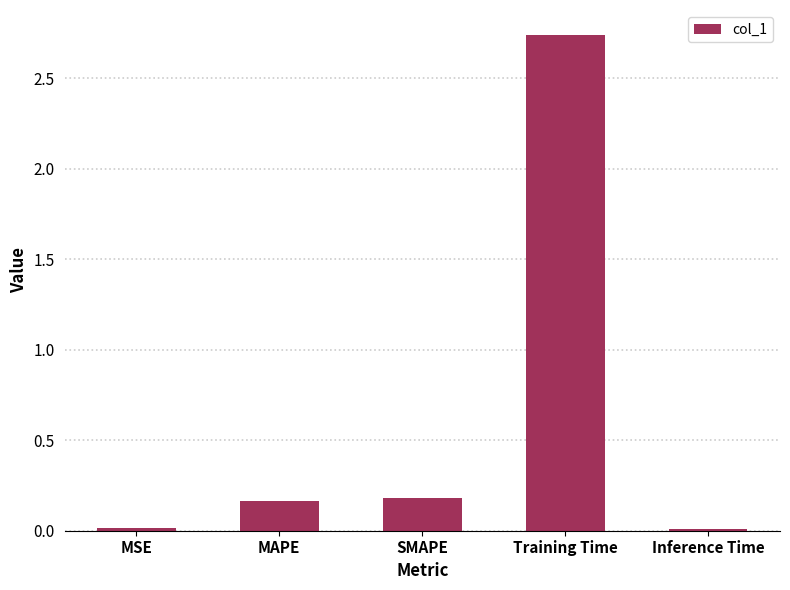

Between MSE and MAPE, which is larger?

MAPE